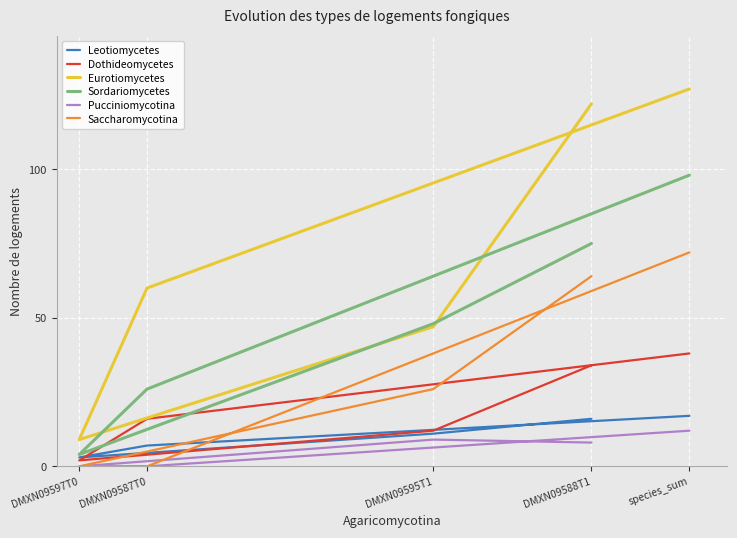

Is it true that Dothideomycetes equals 6 at DMXN09587T0?

False